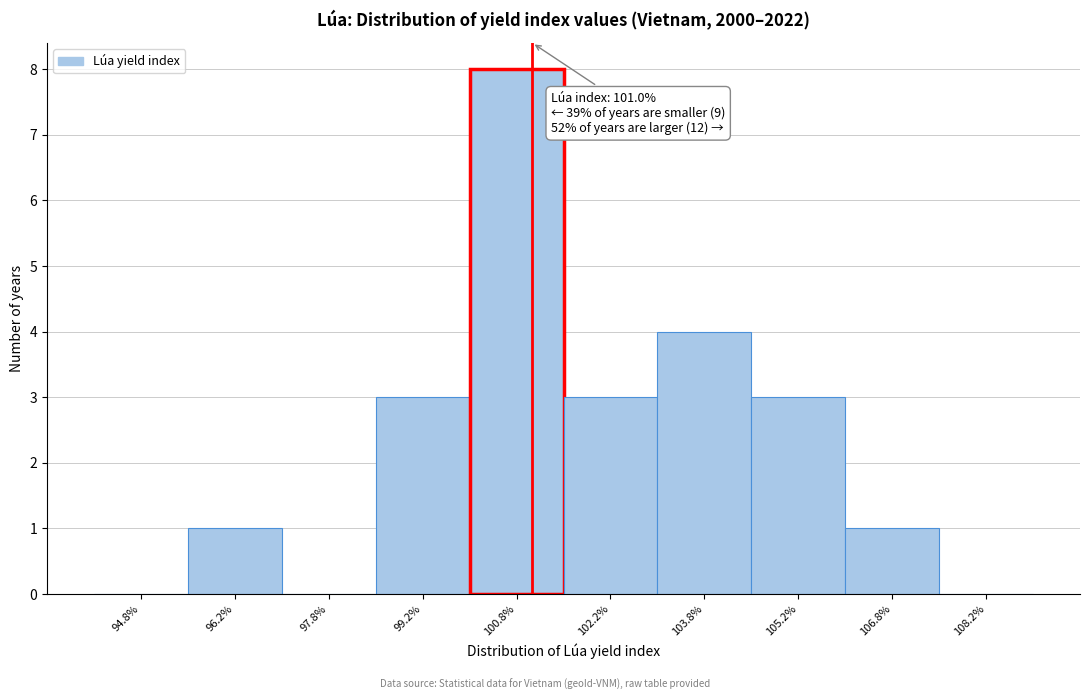

Which range on the x-axis has the tallest bar?

100.0 to 101.5